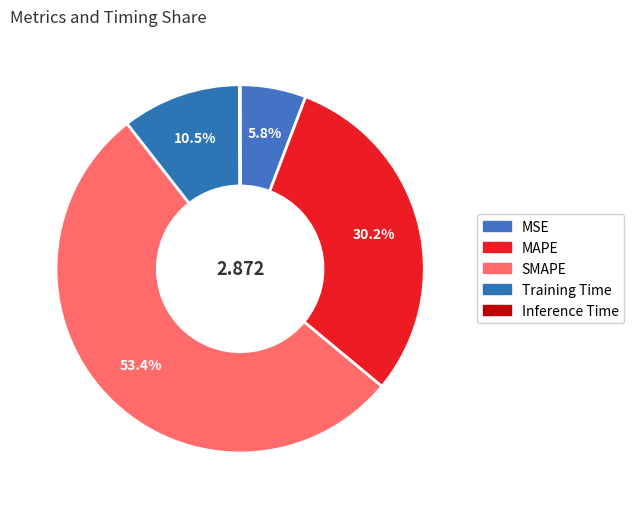

Which slice represents more than half of the pie?

SMAPE